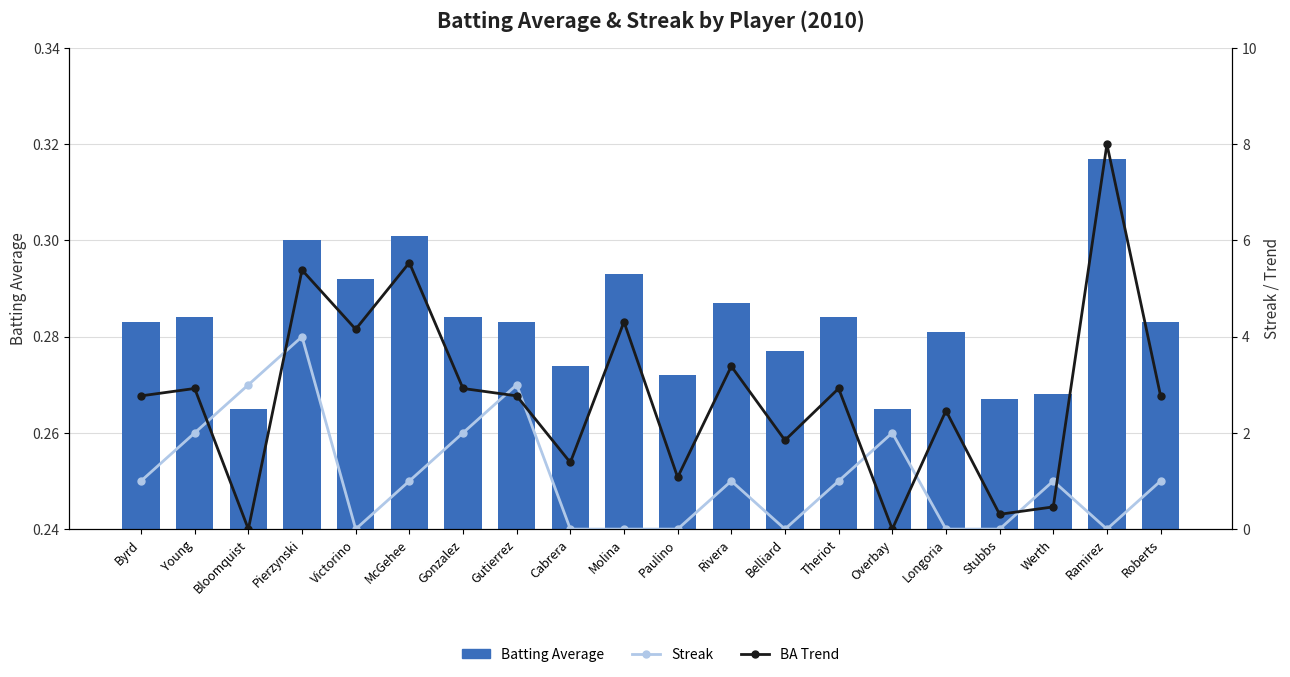

Rank the series by their average value, from lowest to highest.

Batting Average, Streak, BA Trend